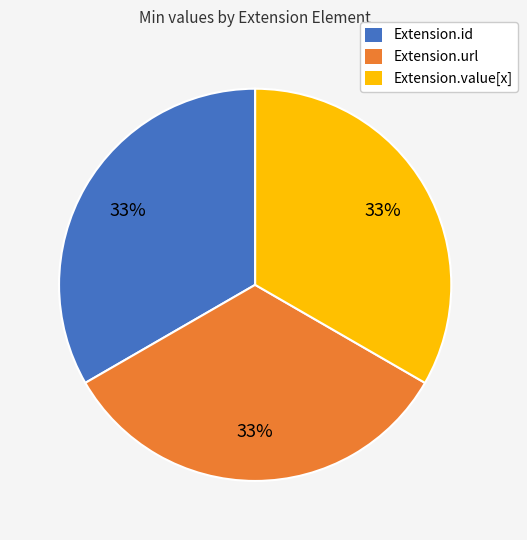

Is there a majority slice in this chart?

No